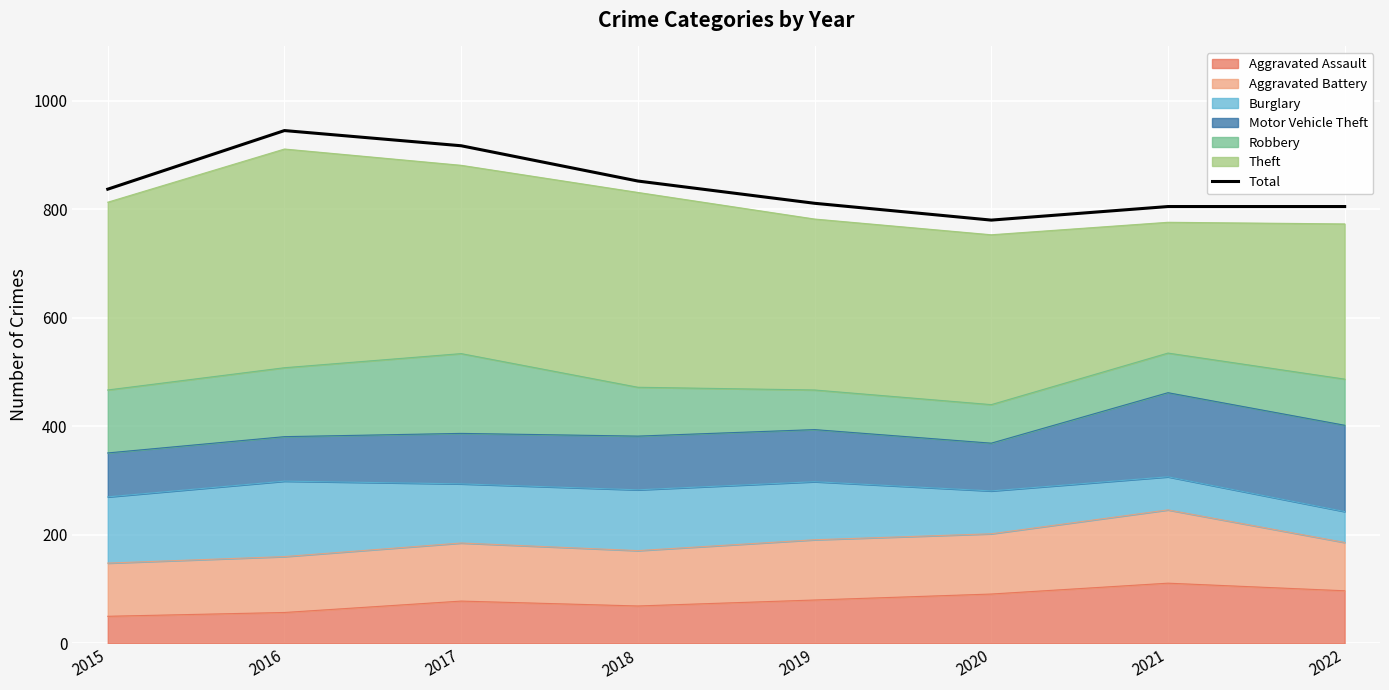

Rank the categories by value from lowest to highest.

2020, 2021, 2022, 2019, 2015, 2018, 2017, 2016